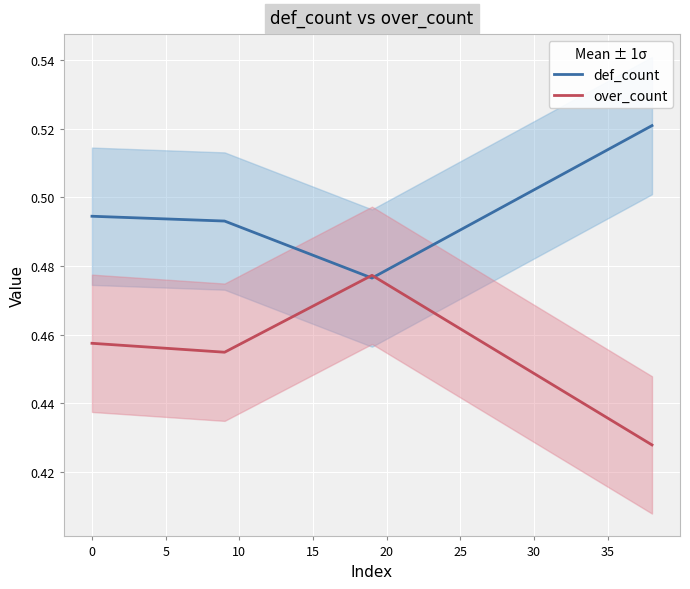

The def_count series shows 0.8 at 0. True or false?

False